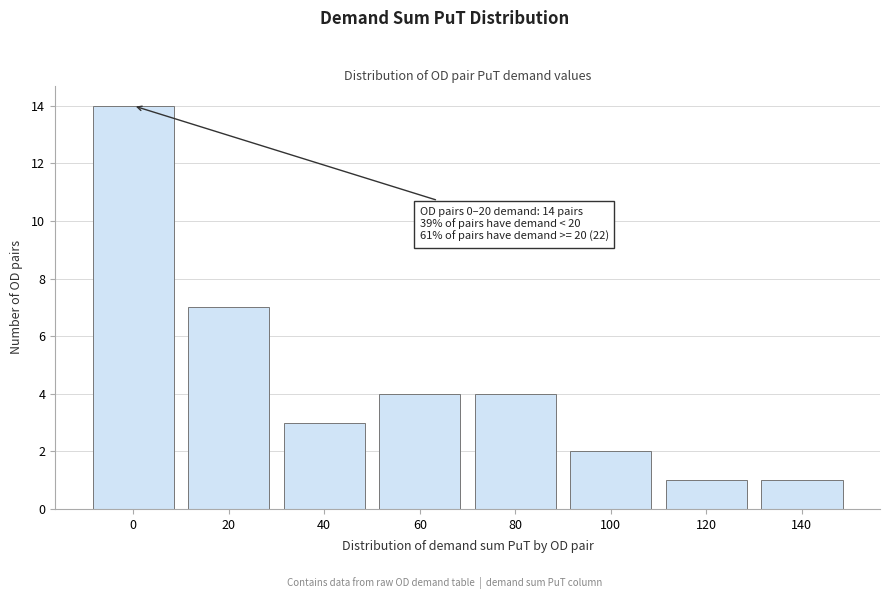

Reading left to right, extract all data points from this chart.

14	7	3	4	4	2	1	1